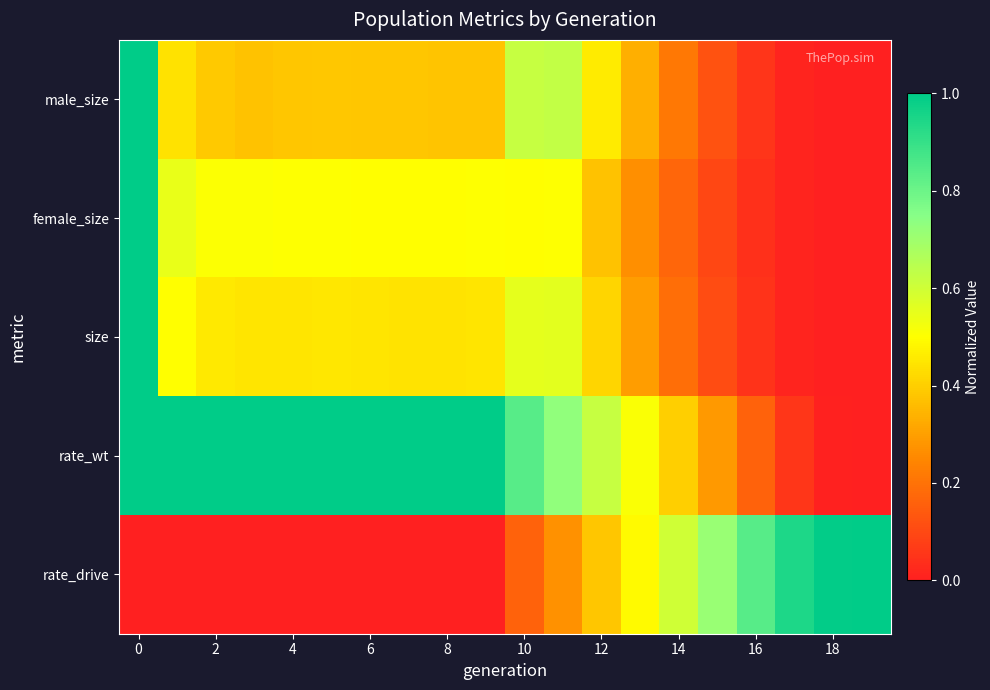

Count the number of data series in this chart.

5